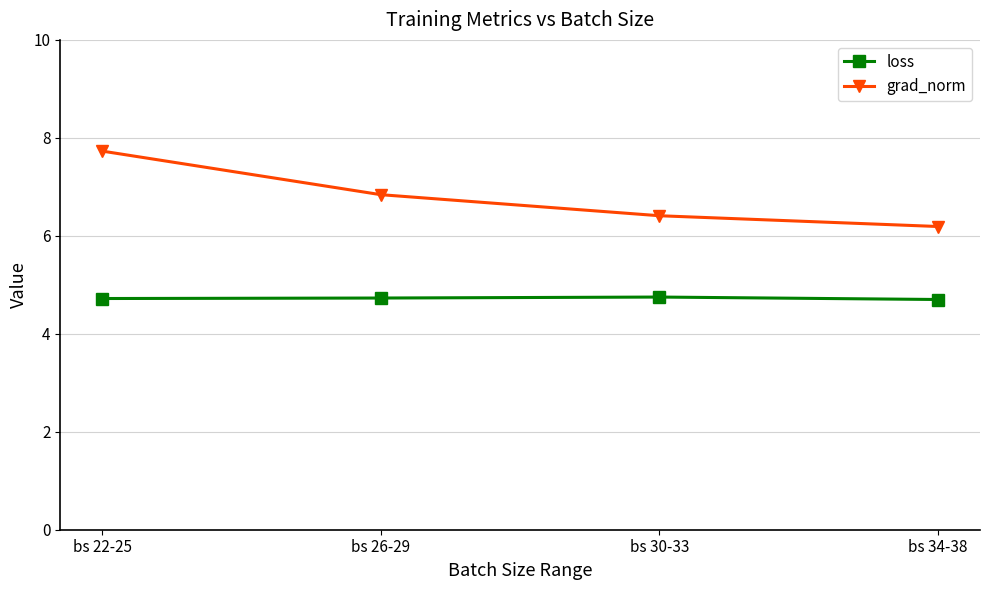

True or false: loss has more than 1 points higher than both neighbors.

False